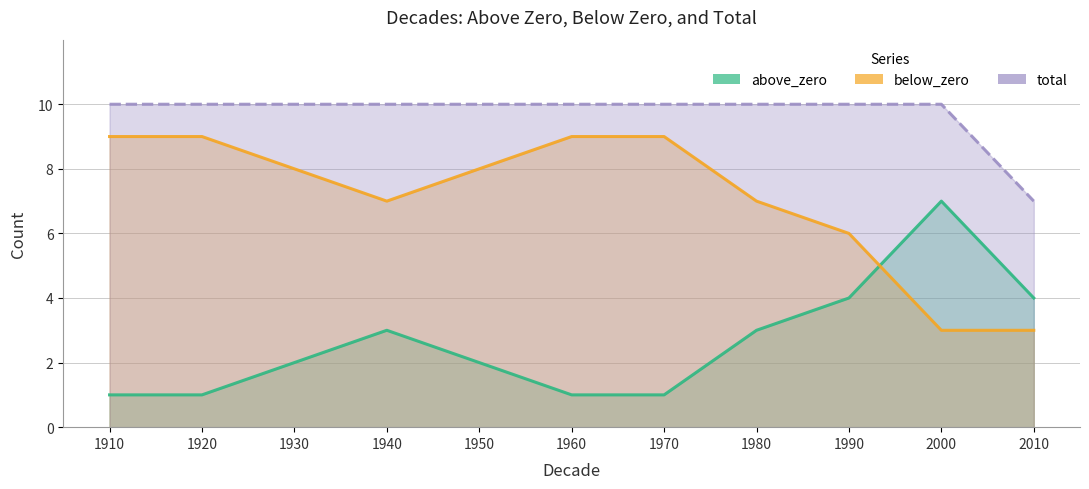

What are all the series names shown in the legend?

above_zero, below_zero, total